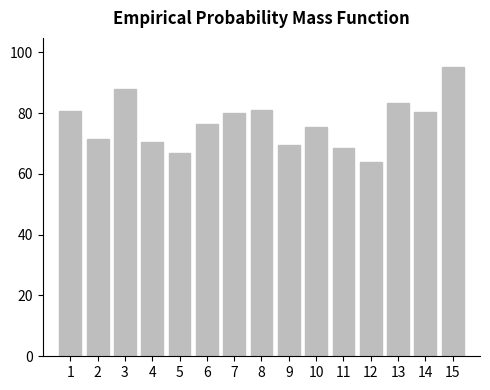

Are the bars grouped side by side (vs. stacked)?

No